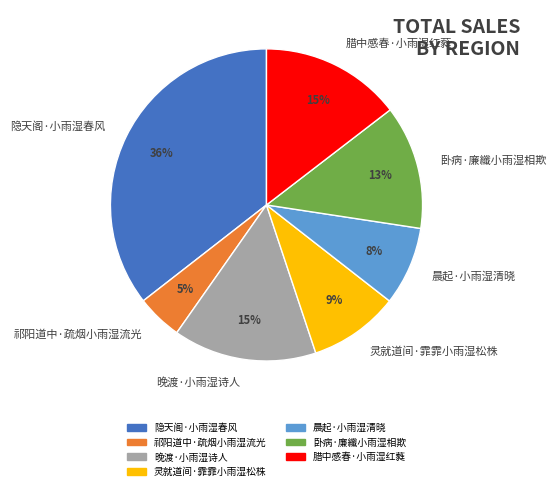

True or false: 灵就道间·霏霏小雨湿松株 accounts for 9% of the total.

True